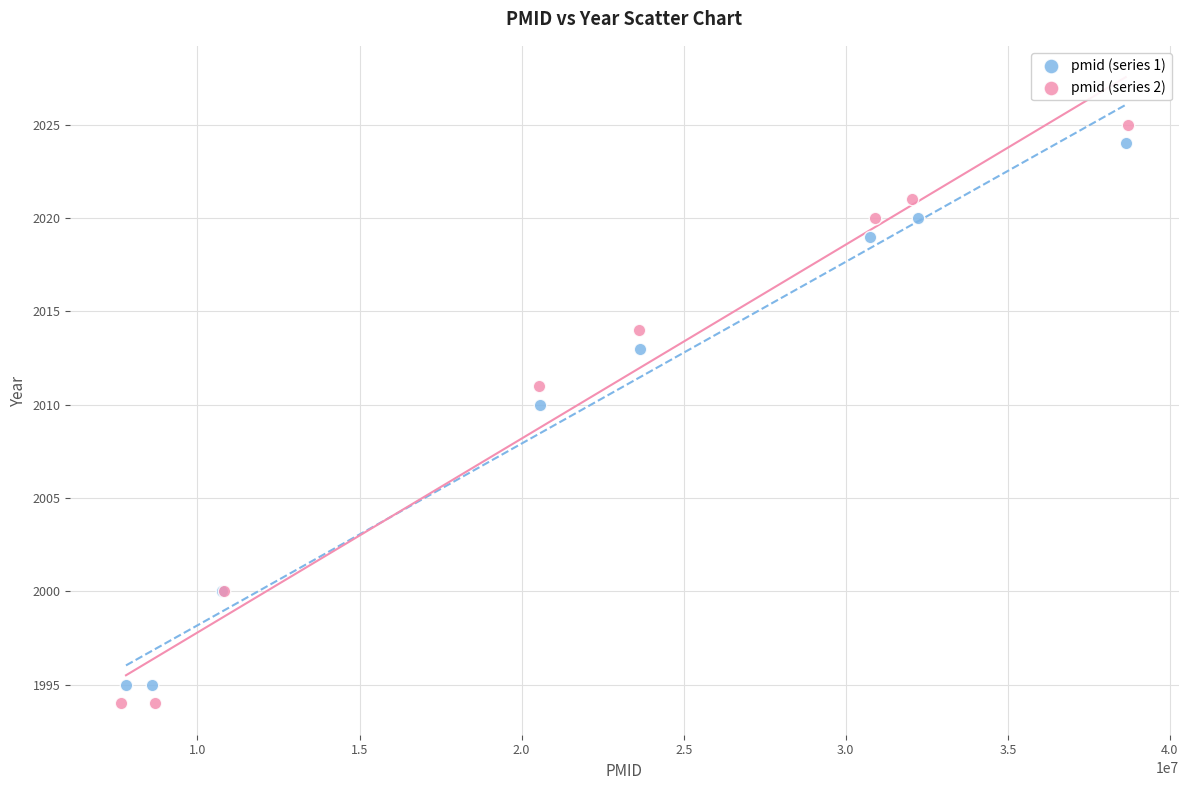

Which series contains the lowest Y value?

pmid (series 2)